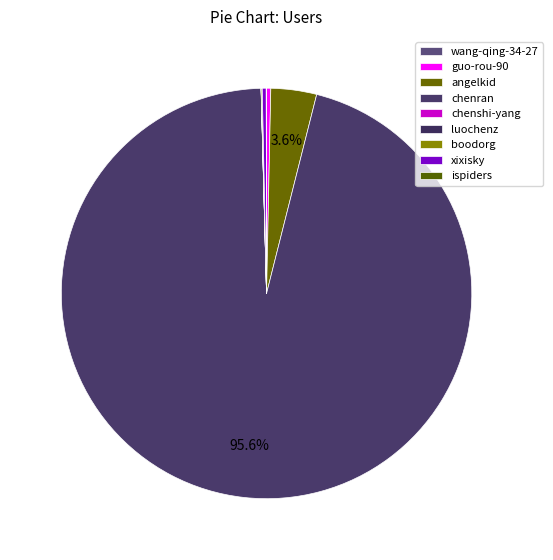

Rank the categories by value from lowest to highest.

luochenz, wang-qing-34-27, chenshi-yang, ispiders, boodorg, xixisky, guo-rou-90, angelkid, chenran